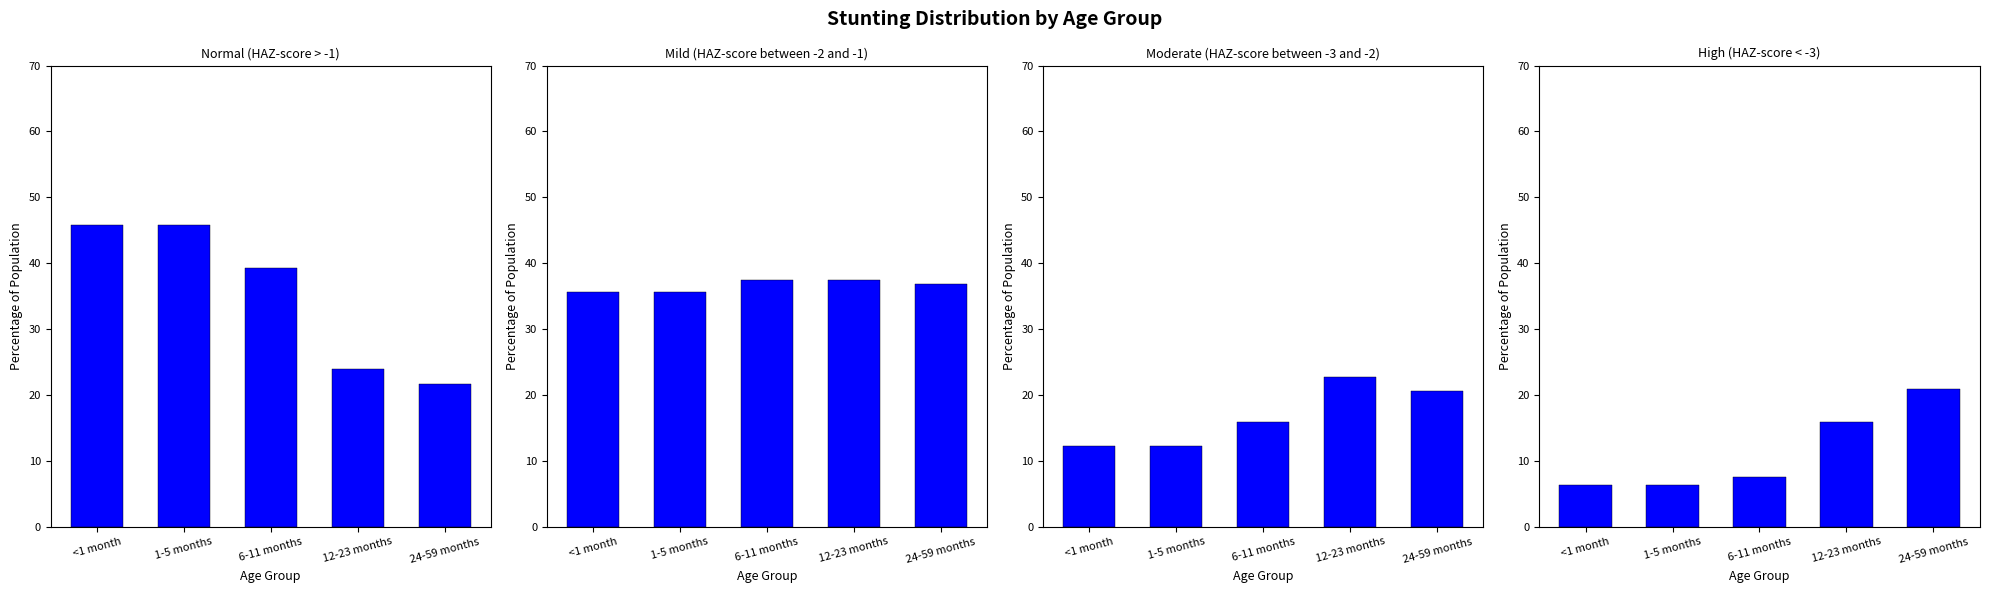

What is the value of the High (HAZ-score < -3) bar at the 1st from the left?

6.4